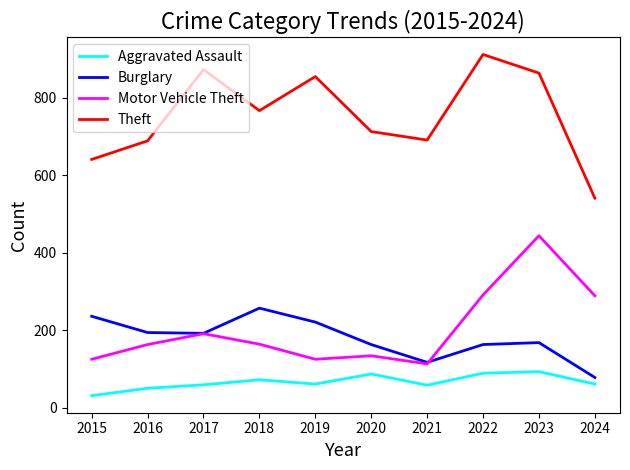

True or false: Burglary and Aggravated Assault cross at least once.

False